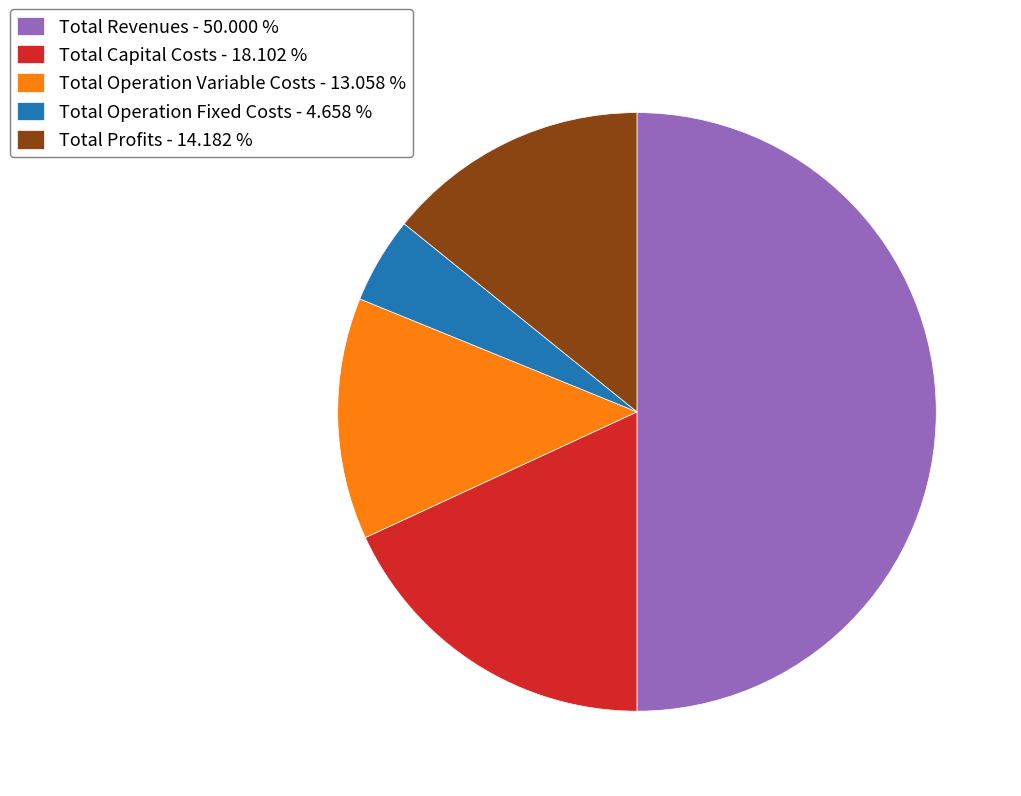

How many segments does this pie chart have?

5